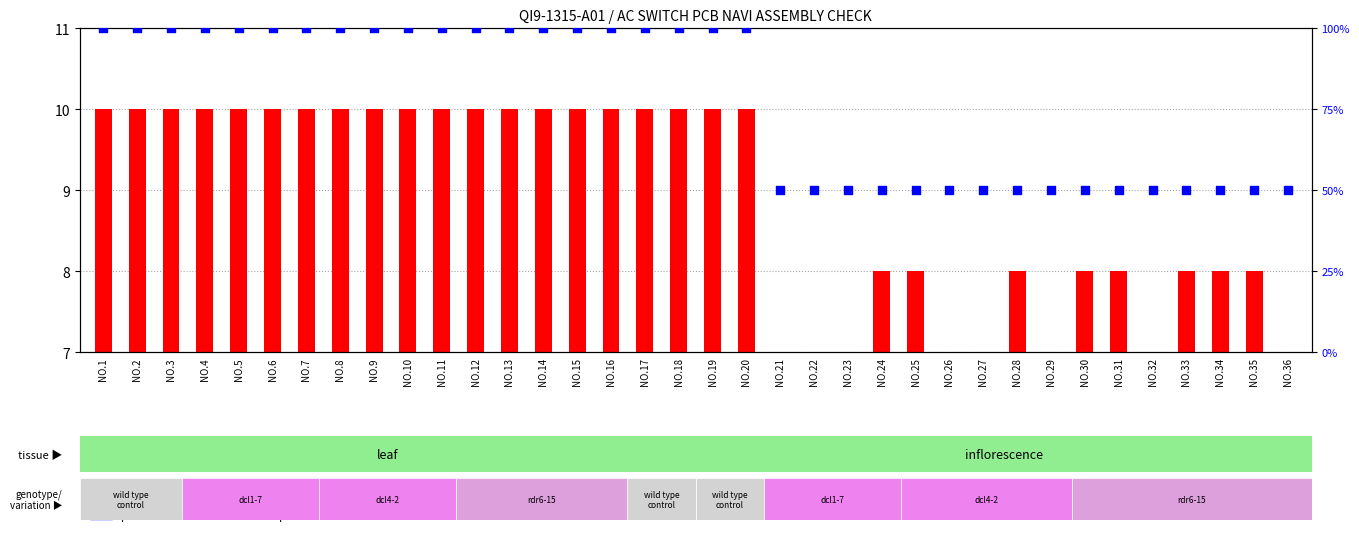

Which series has the largest Y range (max minus min)?

percentile rank within the sample